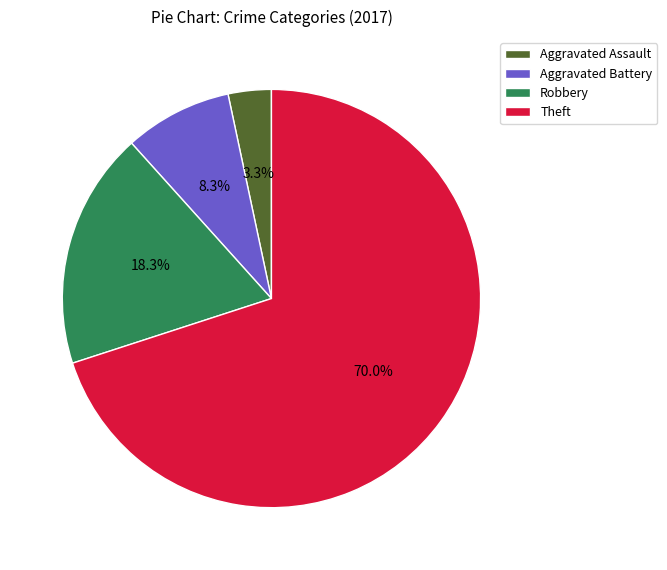

To the nearest percent, what is the difference between the largest and smallest slice percentages?

67%